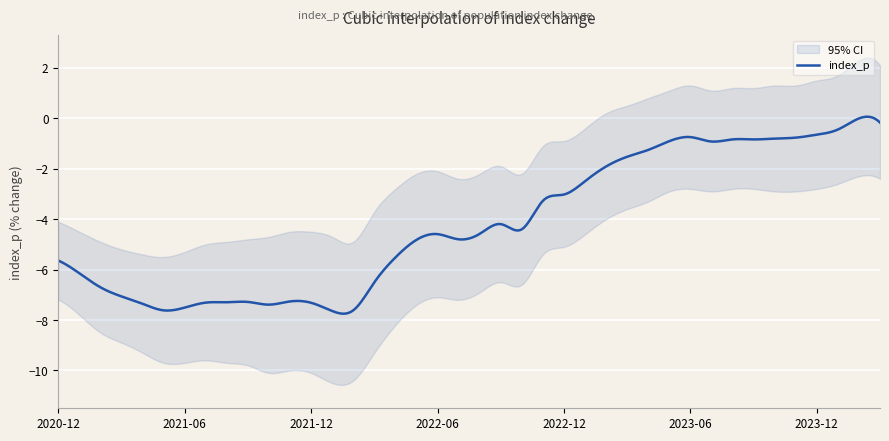

List the series in order of their overall mean, highest first.

ci_upper, index_p, ci_lower